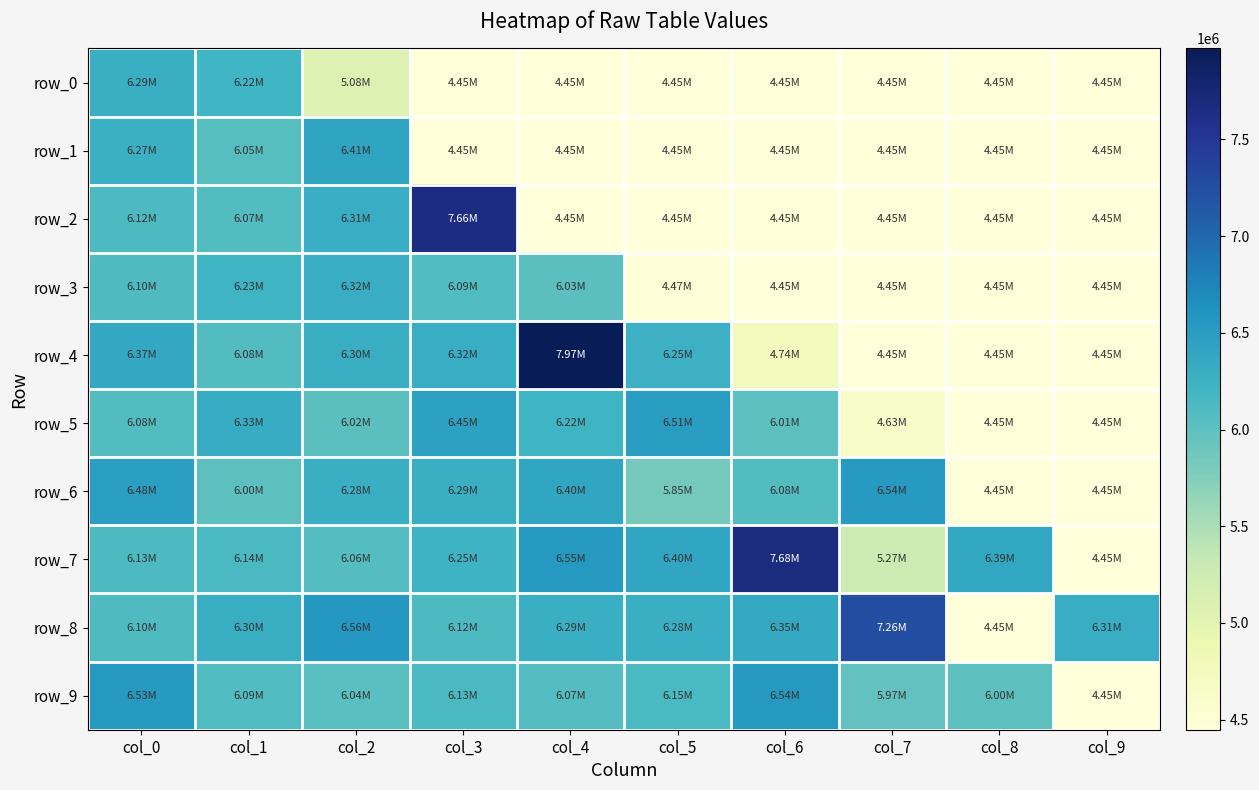

At which label is row_2 closest to 6053269?

col_1